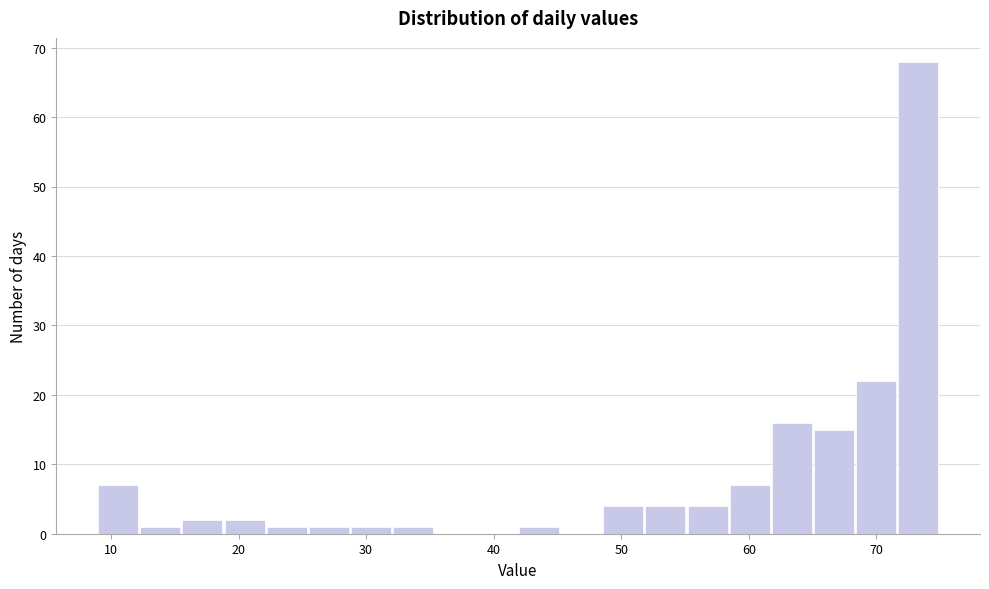

Read against the x-axis, roughly where is the centre of the tallest bar?

73